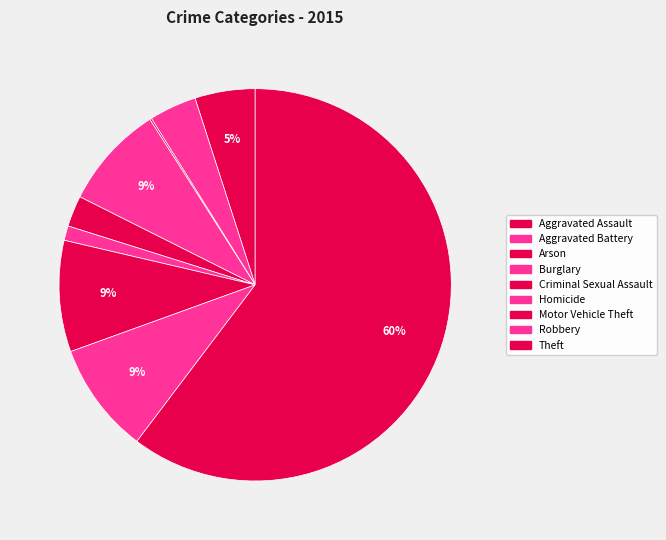

Rank the categories by value from highest to lowest.

Theft, Motor Vehicle Theft, Robbery, Burglary, Aggravated Assault, Aggravated Battery, Criminal Sexual Assault, Homicide, Arson